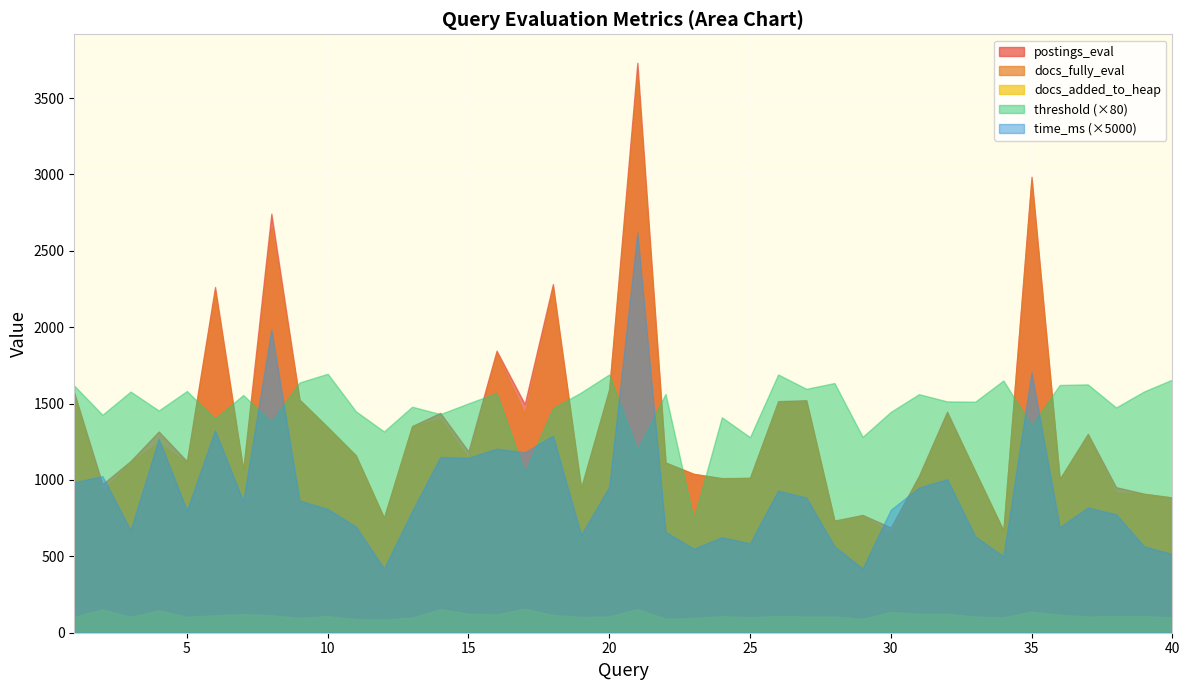

What are all the series names shown in the legend?

postings_eval, docs_fully_eval, docs_added_to_heap, threshold (×80), time_ms (×5000)